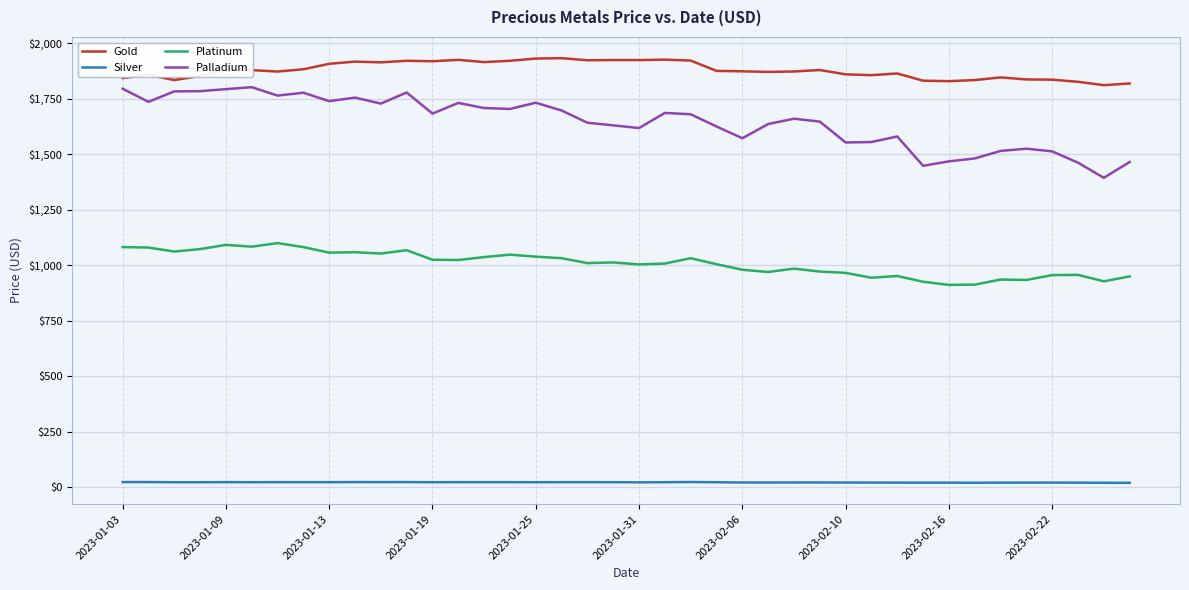

What are all the series names shown in the legend?

Gold, Silver, Platinum, Palladium